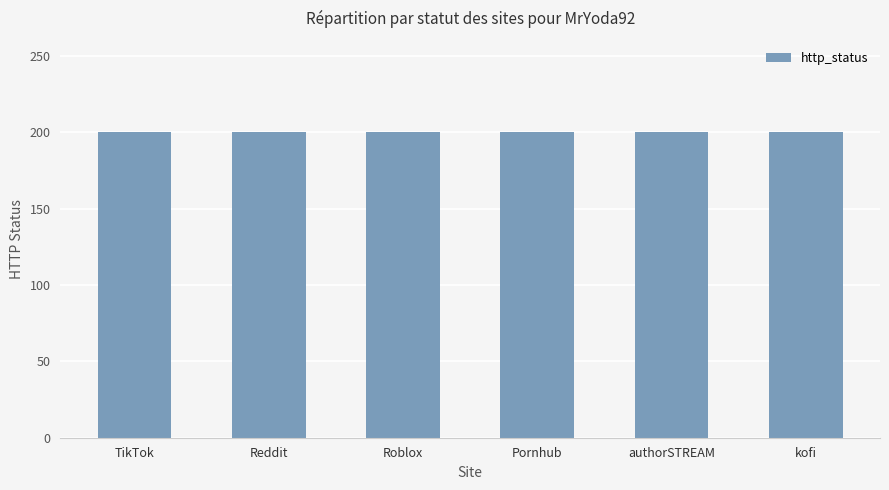

Does the chart contain stacked bars?

No